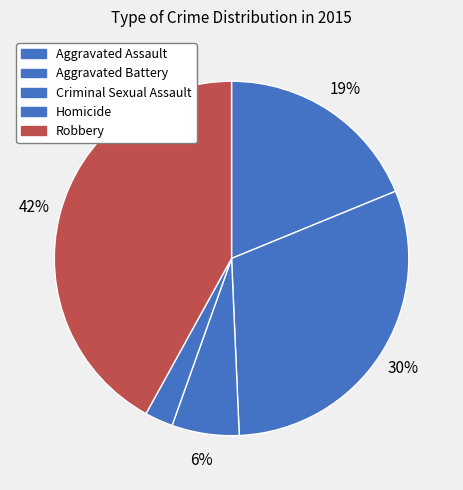

How much of the chart is everything except Criminal Sexual Assault?

93.9%